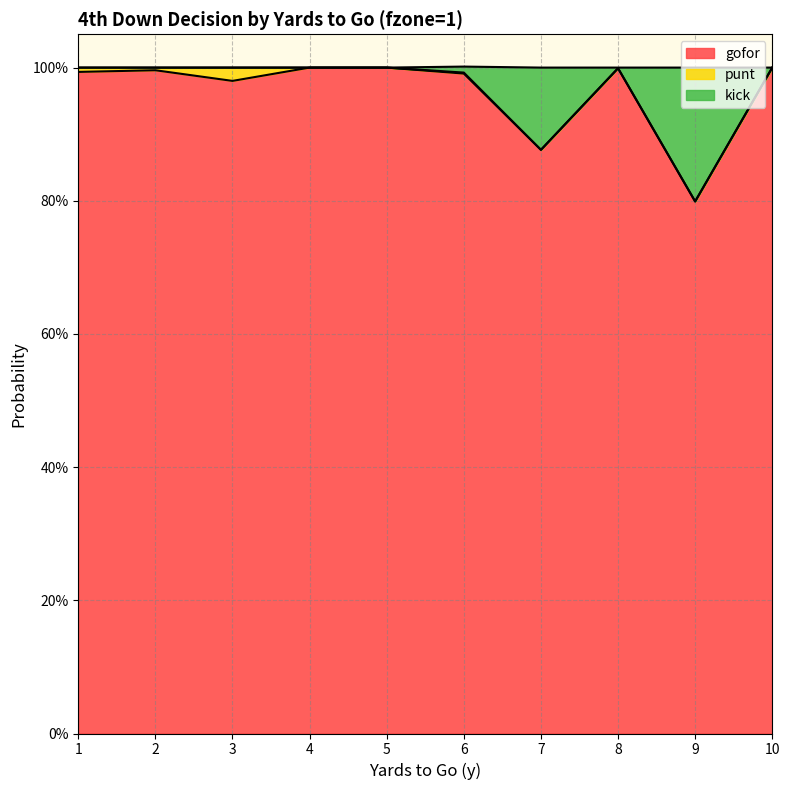

At which label does kick reach its minimum?

9